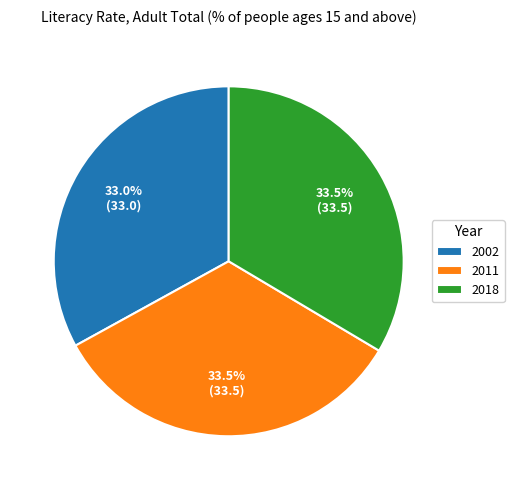

Does 2018 account for over 50% of the chart?

No